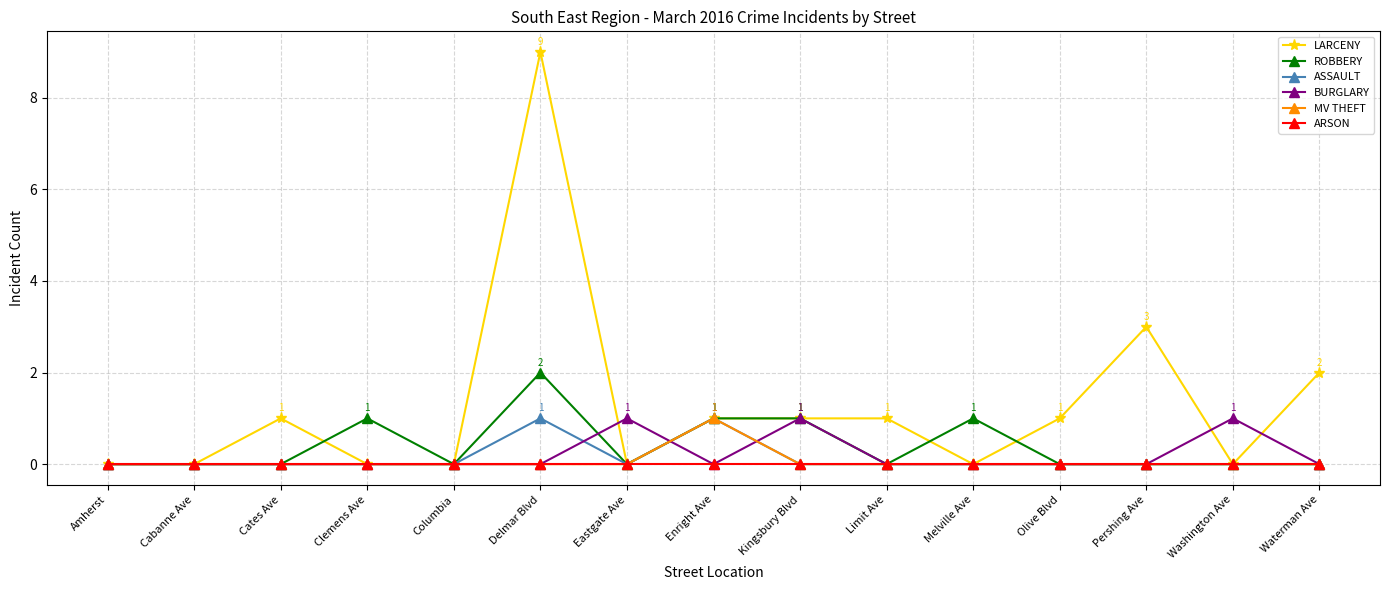

Where is LARCENY nearest to the value 4?

Pershing Ave